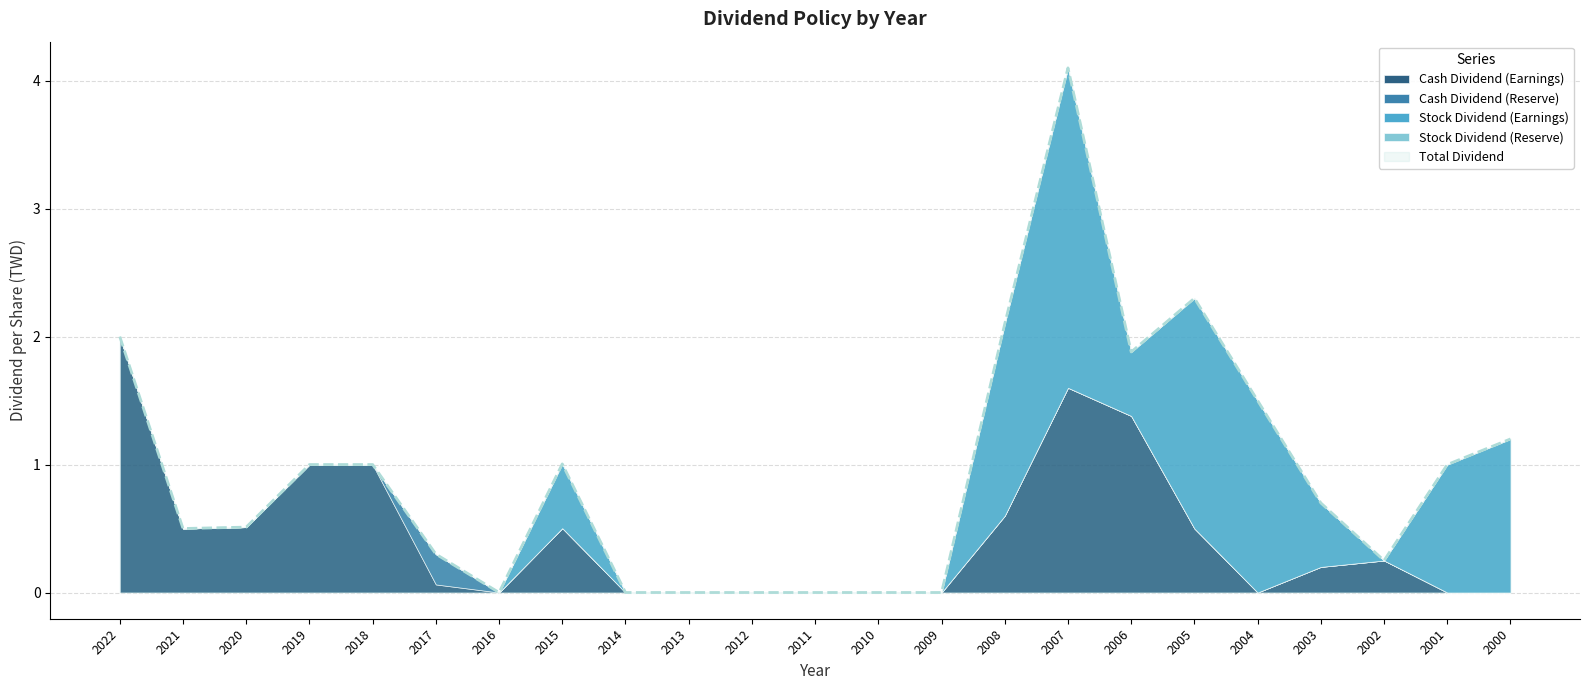

True or false: Cash Dividend (Reserve) and Total Dividend cross at least once.

False